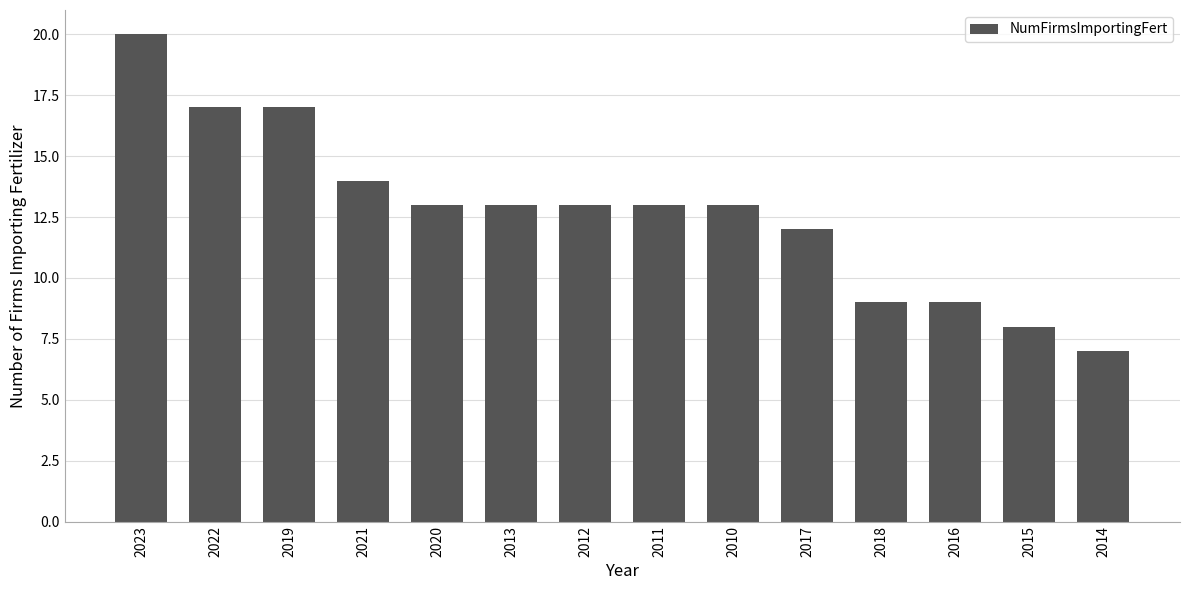

What is the sum of all values?

178